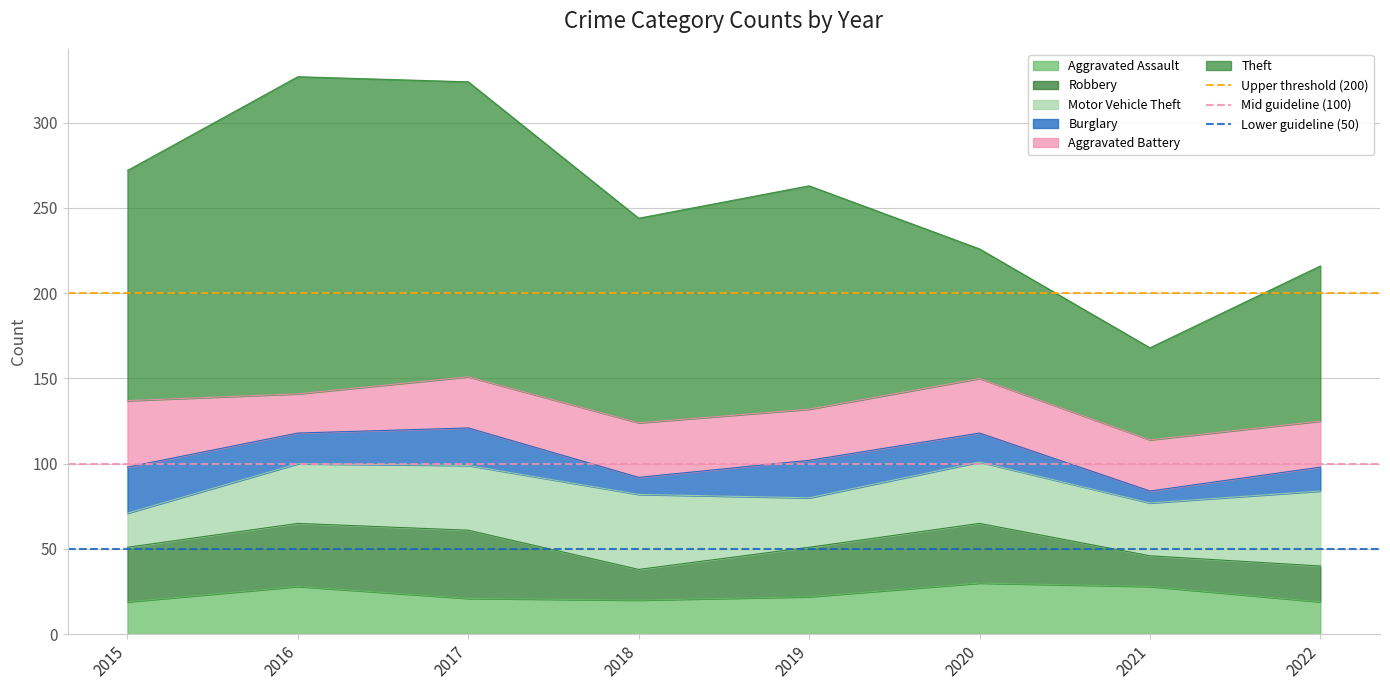

At how many categories does at least one series exceed 139?

2